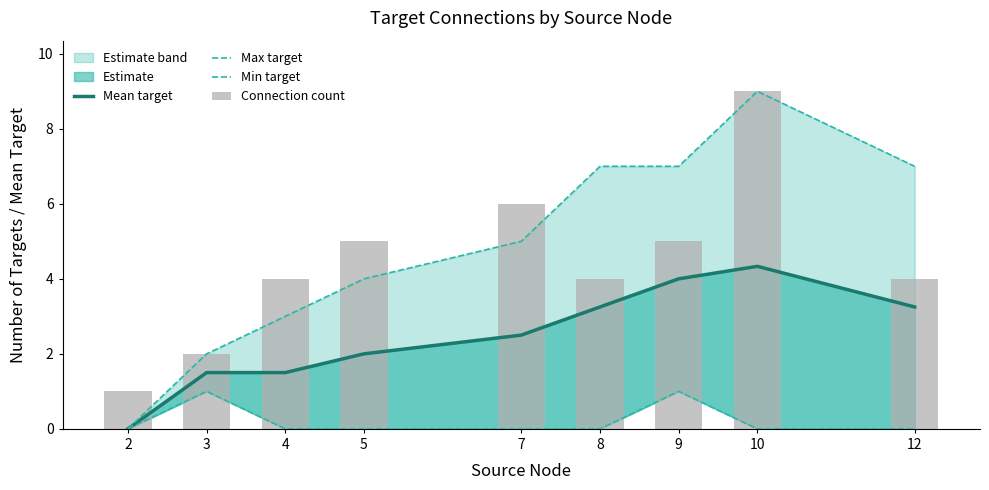

What is the highest value of the Mean target series?

4.3